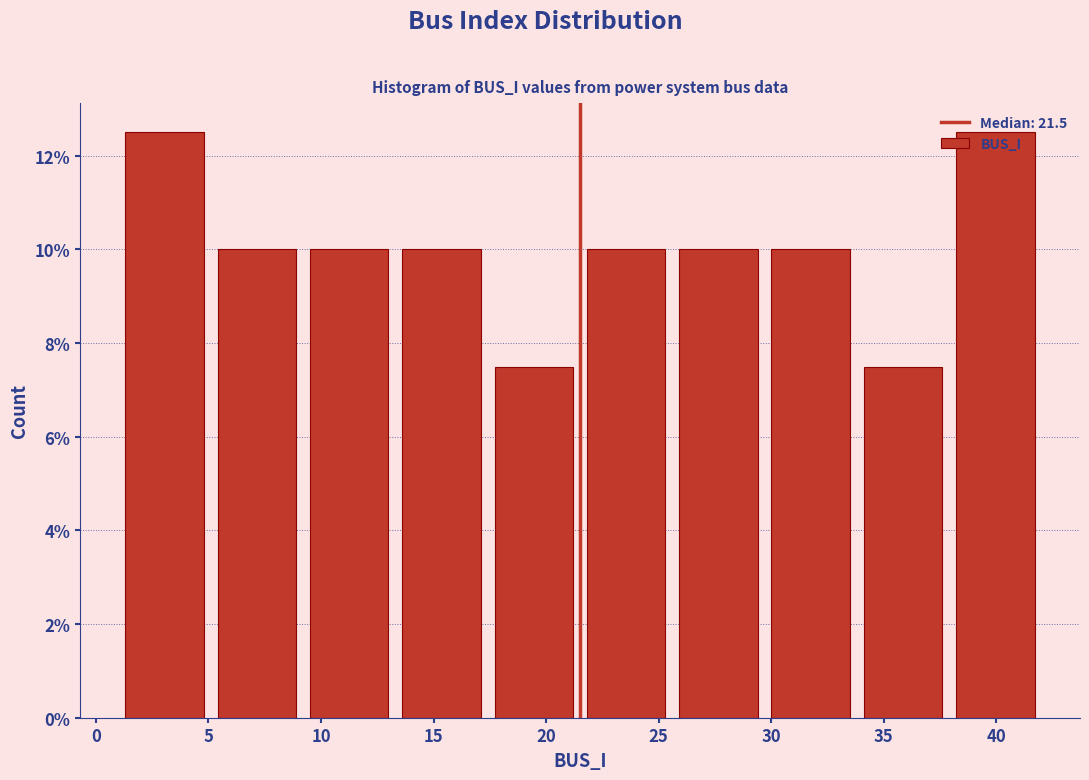

How tall is the bar that spans 25.6 to 29.7 on the x-axis? Neither the bar edges nor the heights are printed on the chart, so give them approximately, as read against the axes.

10.0